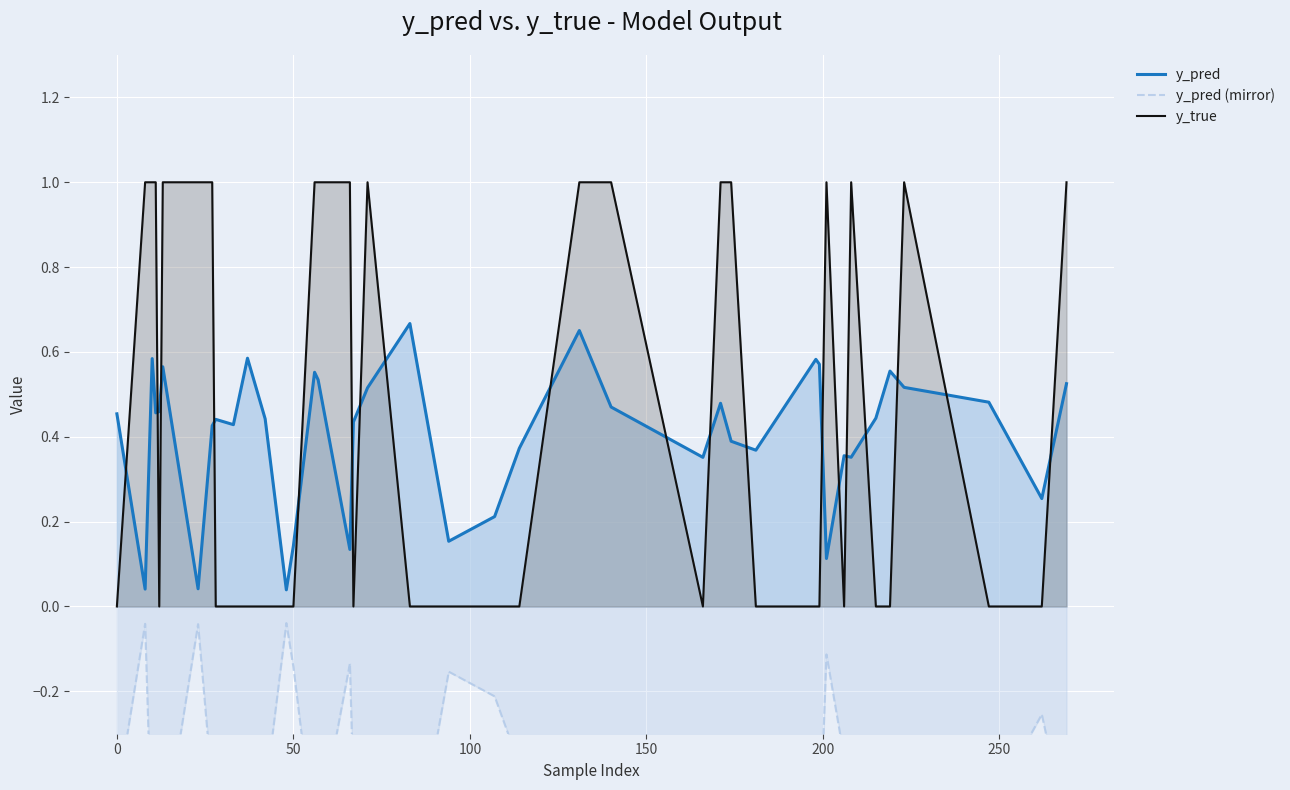

What is the value of the y_true point at the 32nd from the left?

1.0